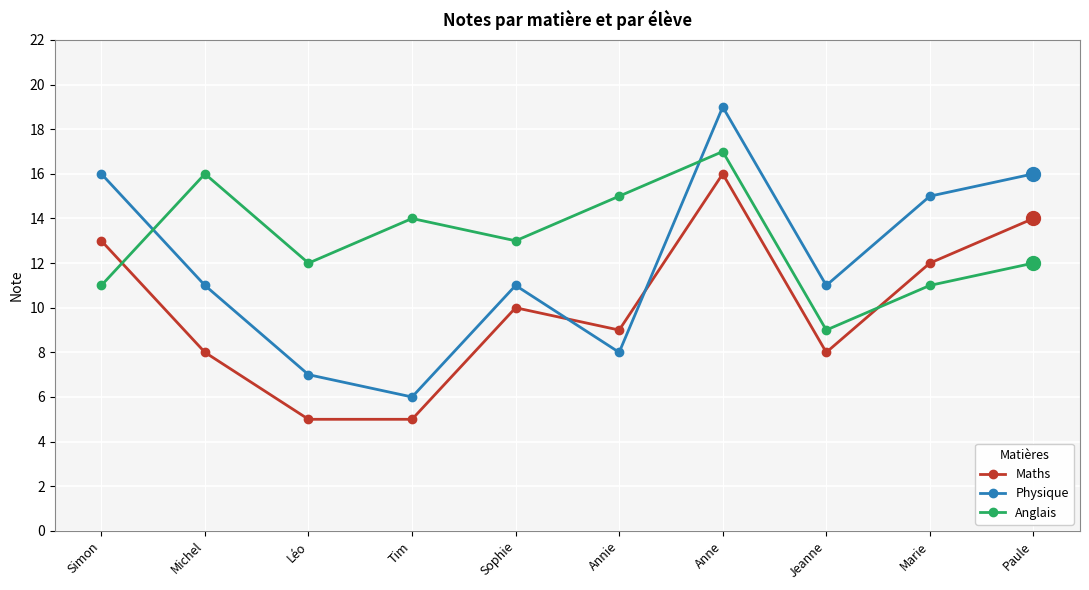

True or false: Maths and Anglais cross at least once.

True